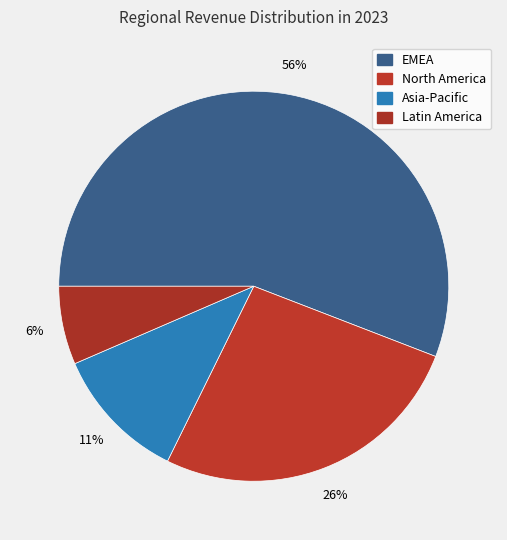

Combined, what portion of the pie is Latin America and Asia-Pacific?

17.7%